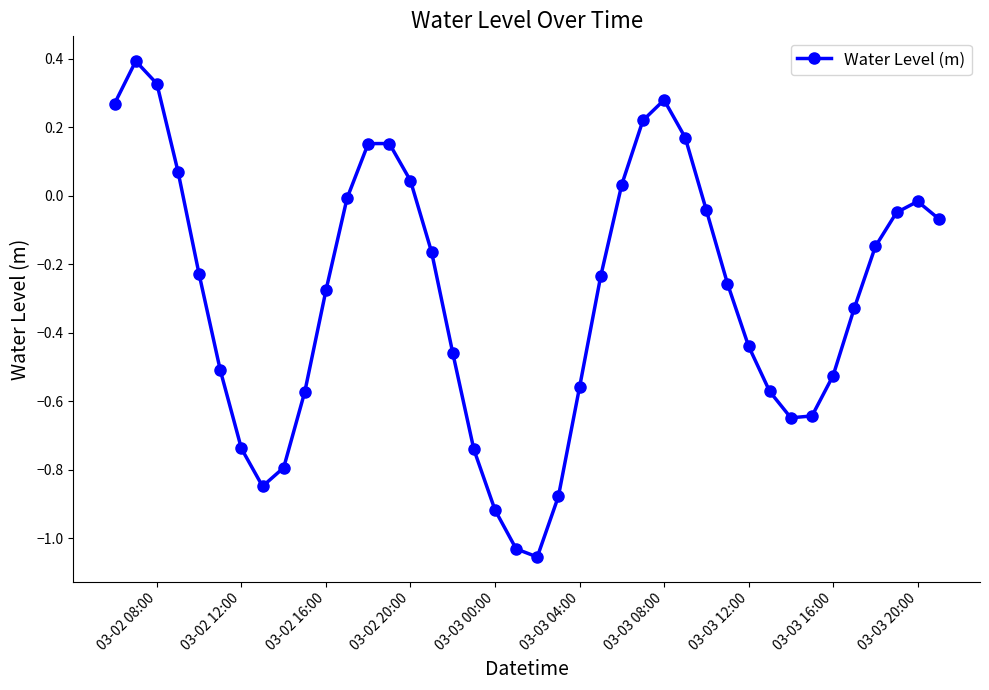

How many data points are less than 0?

29